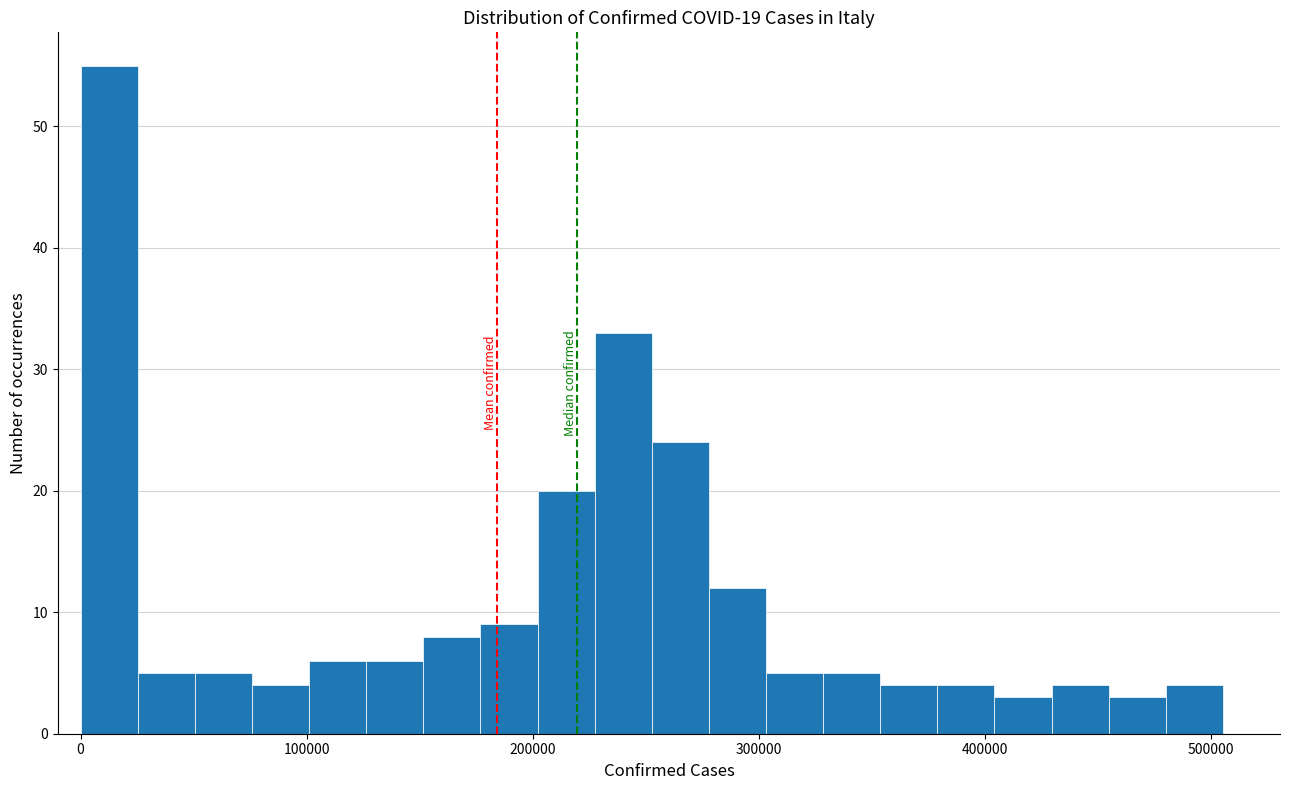

Around what value on the x-axis is the tallest bar? Give the approximate position of its centre, as read against the axis.

10000